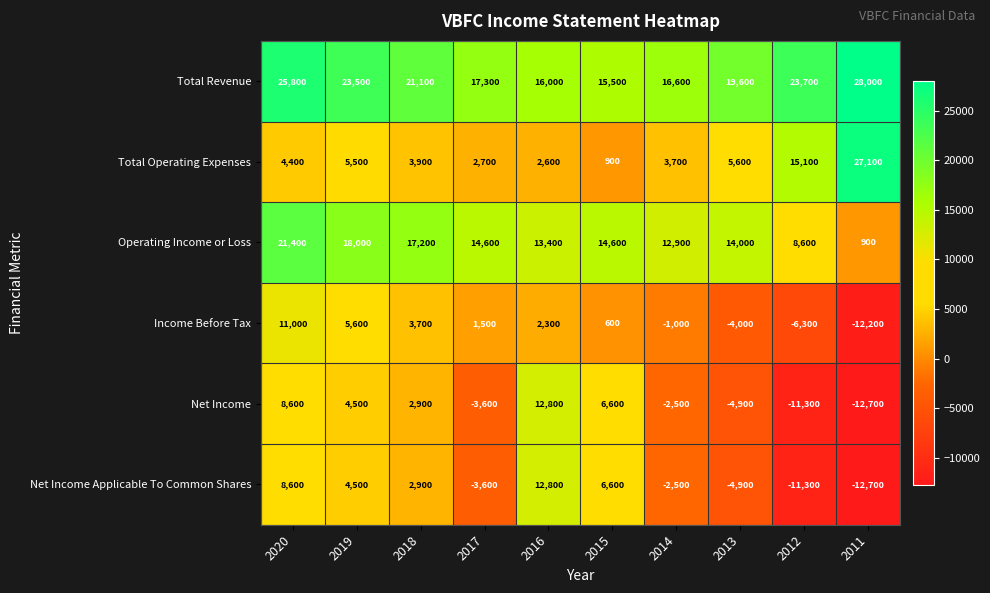

At which category is the sum across all series the highest?

2020